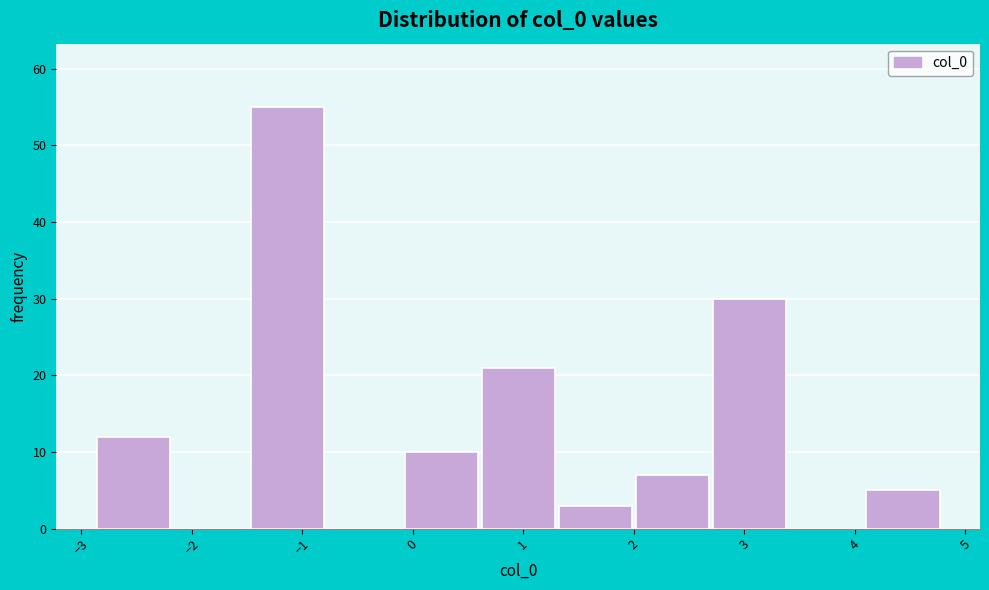

Reading left to right, list every bar in this chart as the range it spans on the x-axis followed by its height. Neither the bar edges nor the heights are printed on the chart, so give them approximately, as read against the axes.

-2.9 to -2.2: 12
-2.2 to -1.5: 0
-1.5 to -0.8: 55
-0.8 to -0.1: 0
-0.1 to 0.6: 10
0.6 to 1.3: 21
1.3 to 2.0: 3
2.0 to 2.7: 7
2.7 to 3.4: 30
3.4 to 4.1: 0
4.1 to 4.8: 5